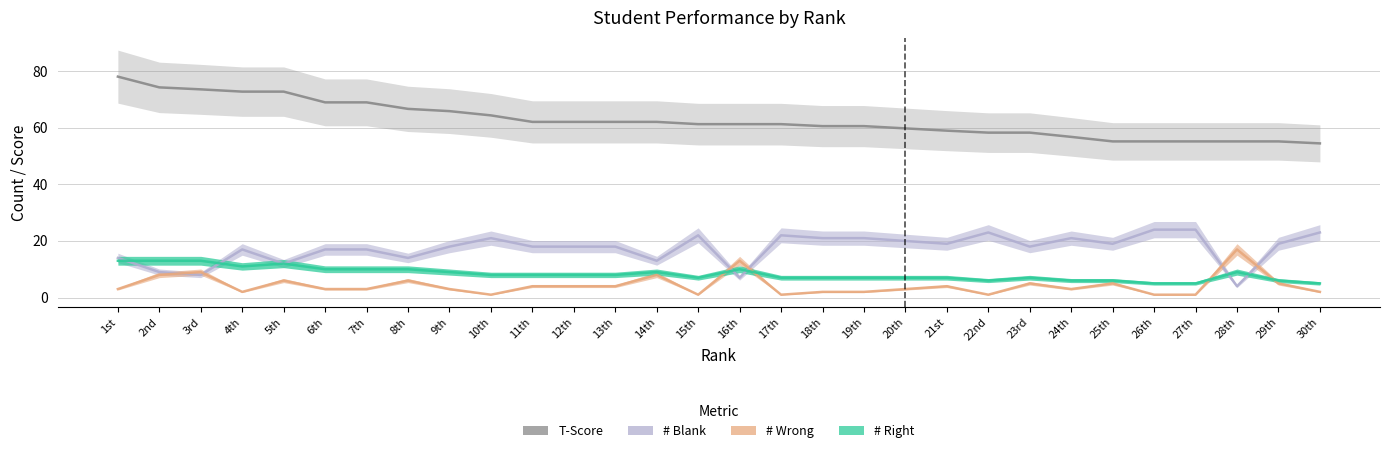

What is the average value of the # Blank series?

17.4